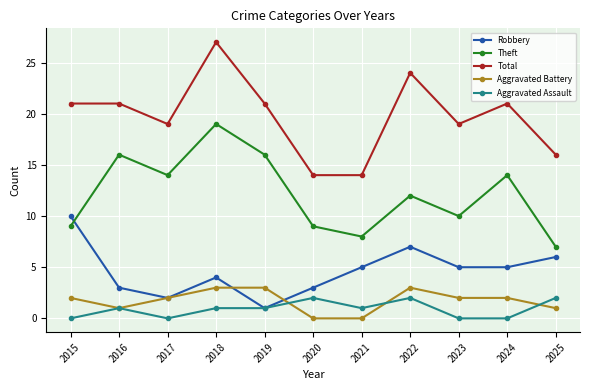

What are all the series names shown in the legend?

Robbery, Theft, Total, Aggravated Battery, Aggravated Assault